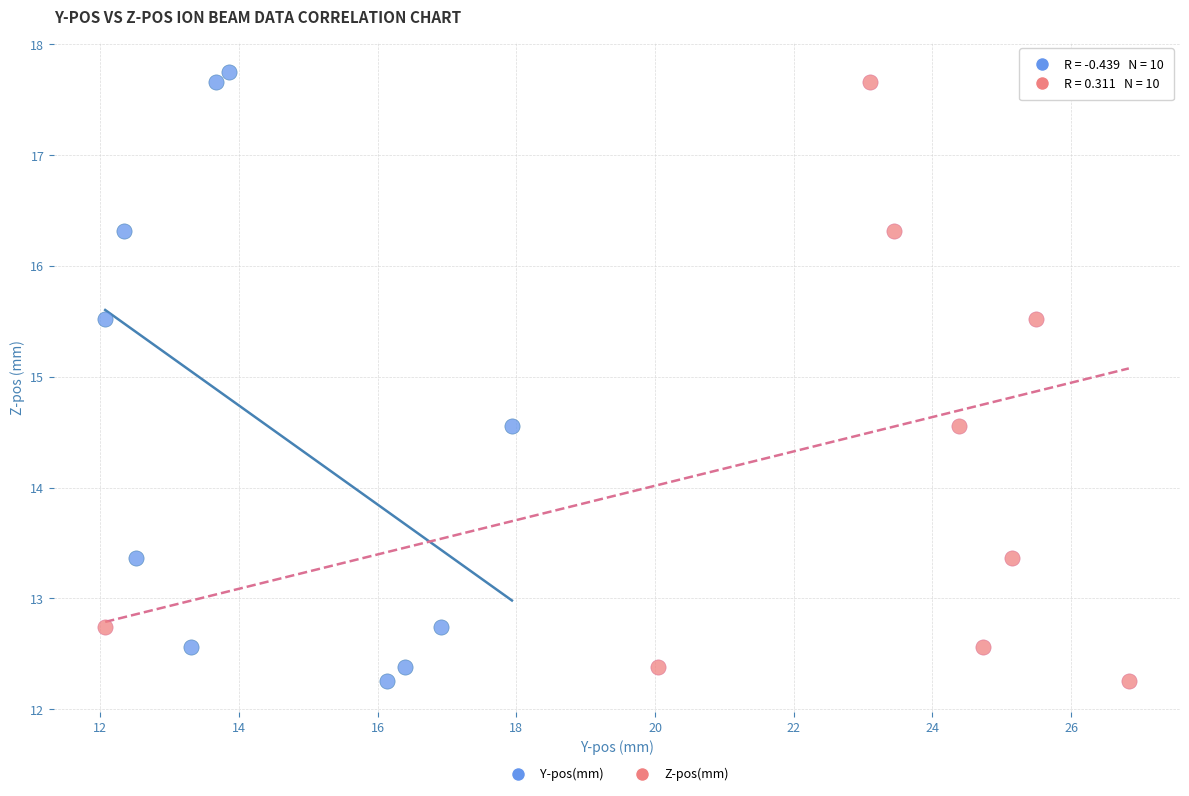

What are all the series names shown in the legend?

Y-pos(mm), Z-pos(mm)